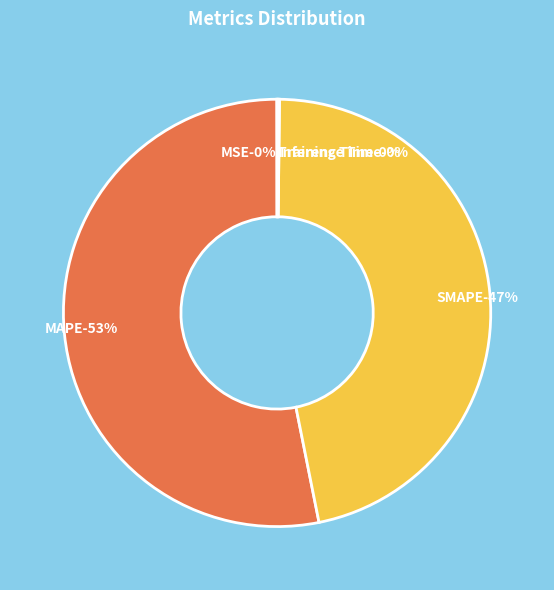

To the nearest percent, what is the average slice percentage?

20%